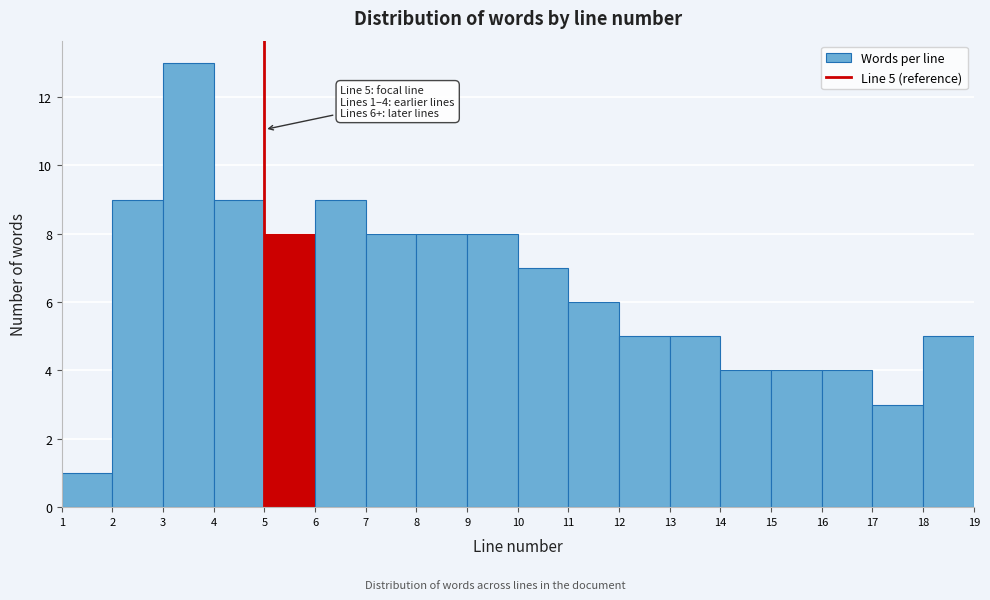

Which range on the x-axis has the tallest bar?

3 to 4